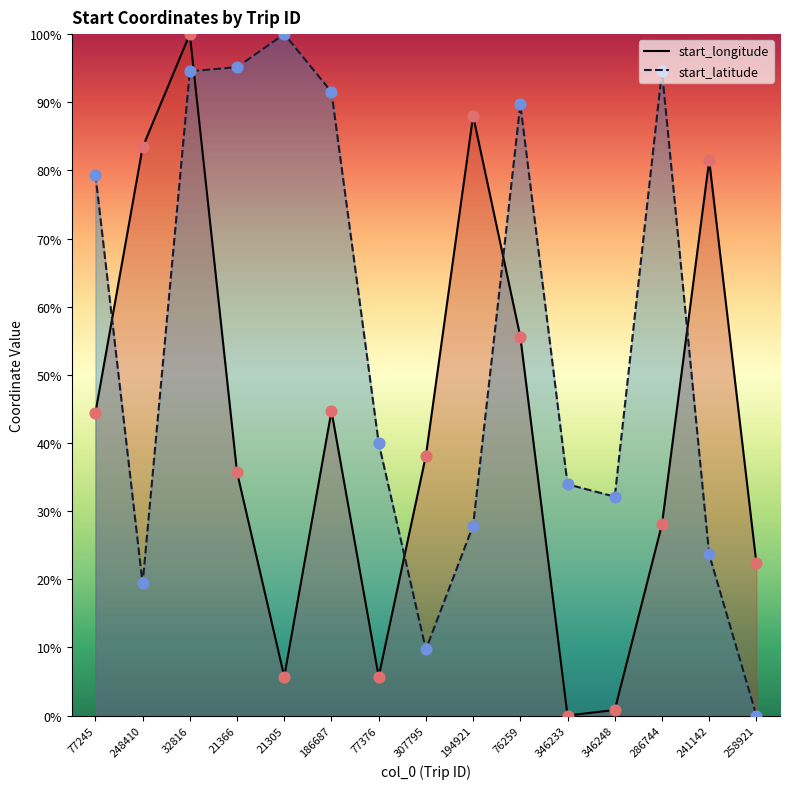

Which series has the largest total across all categories?

start_latitude